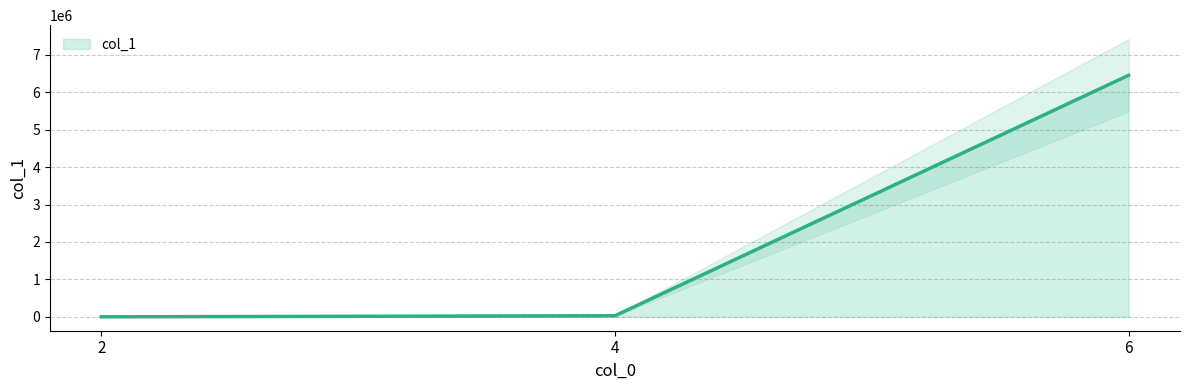

Rank the categories by value from highest to lowest.

6, 4, 2